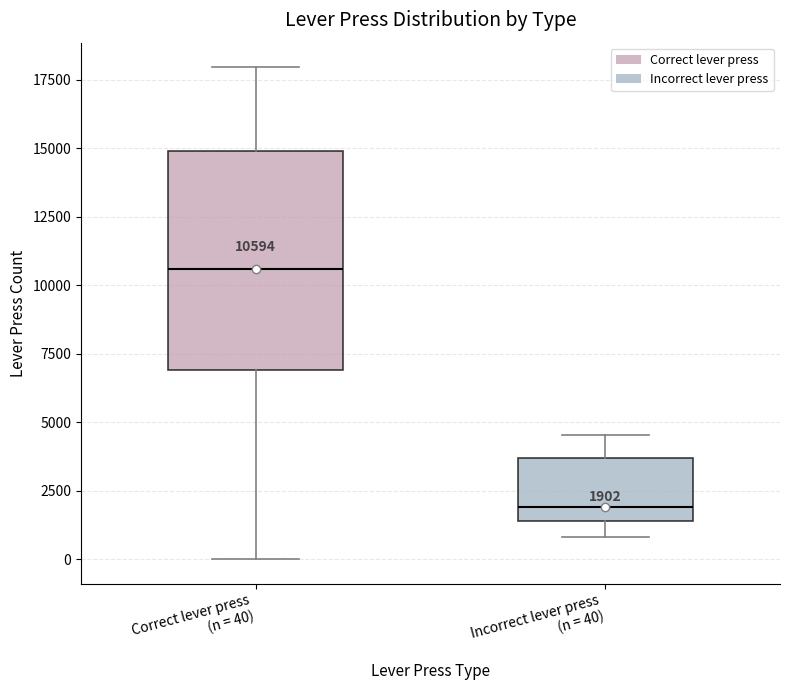

Which box is the tallest, from its lower edge to its upper edge?

Correct lever press (n = 40)